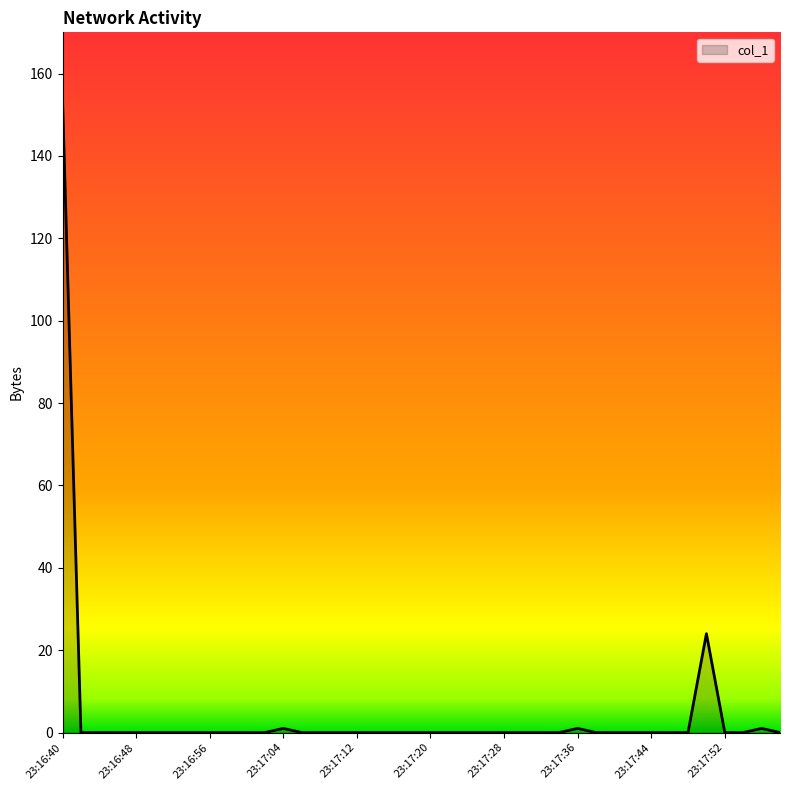

What is the maximum value shown in the chart?

153.8